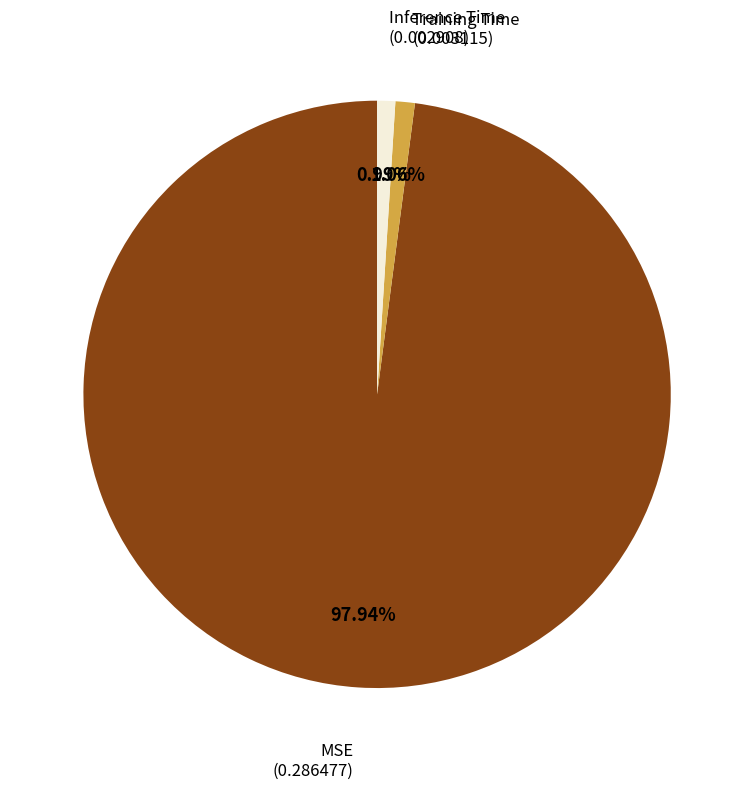

How many slices are in this pie chart?

3